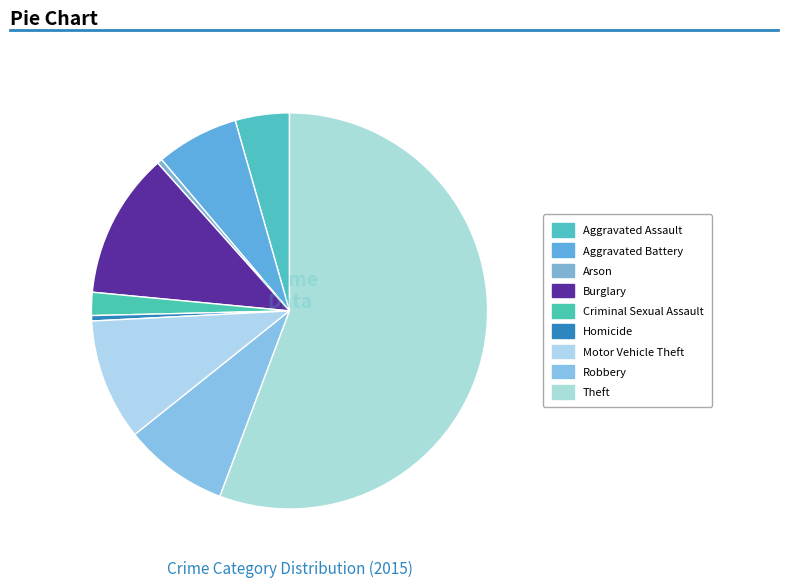

To the nearest percent, what portion does Robbery represent?

9%